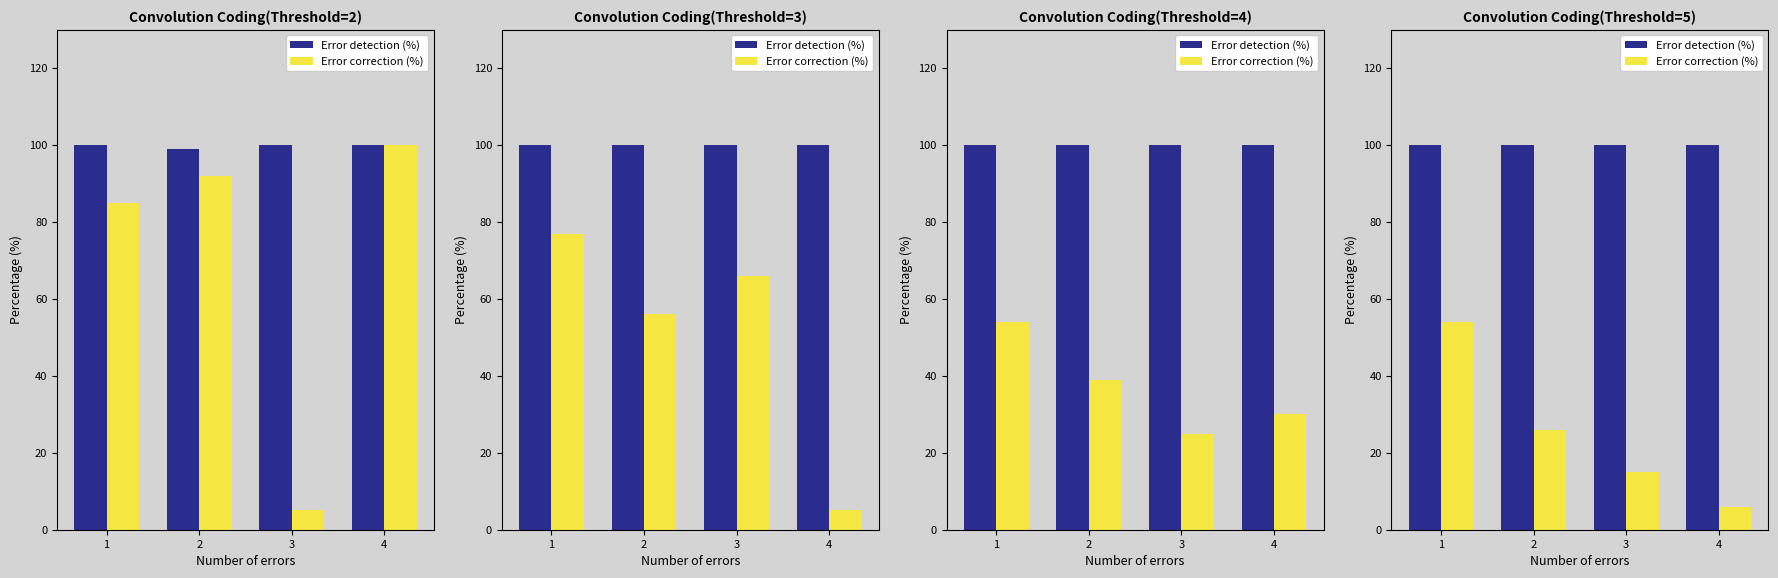

The Error detection (%) series shows 100 at 2. True or false?

True